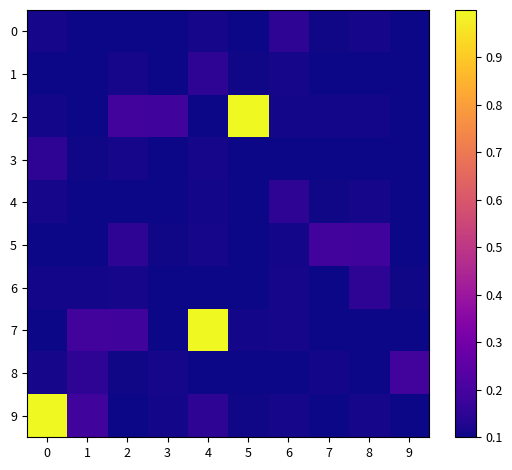

Between 1 and 4, which series saw the biggest shift?

7